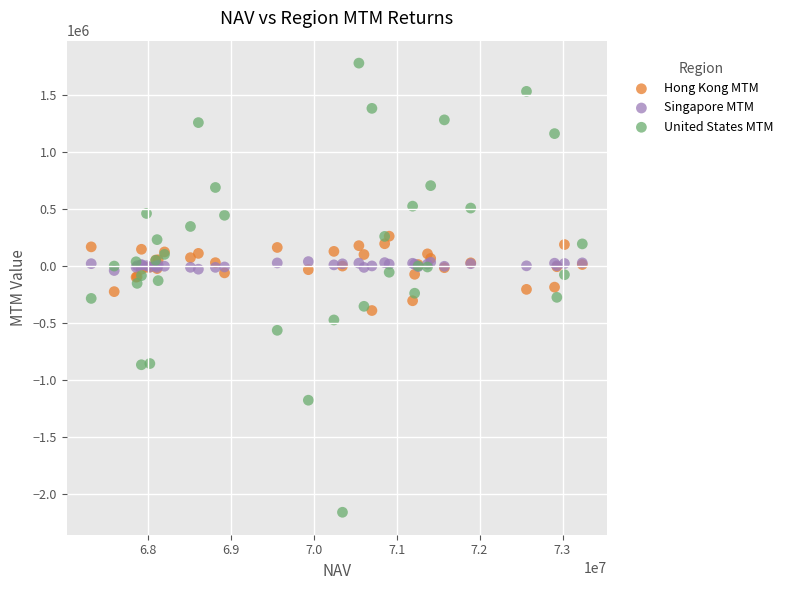

Which series has the widest spread of Y values?

United States MTM